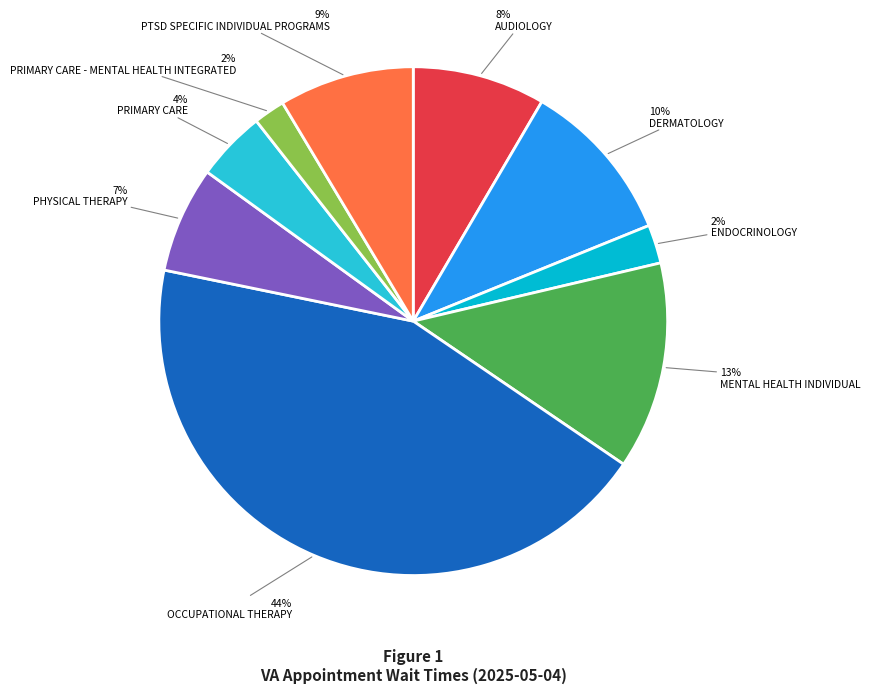

Is there any slice that represents more than half of the pie?

No